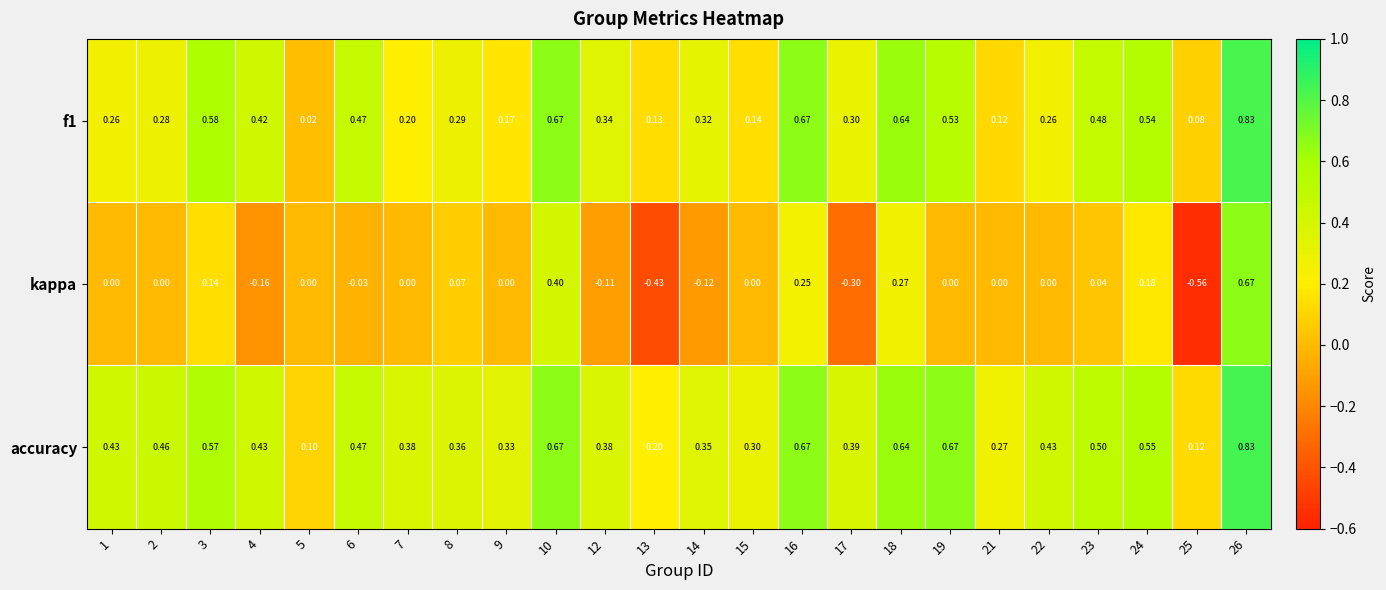

Between 6 and 18, which series saw the biggest shift?

kappa